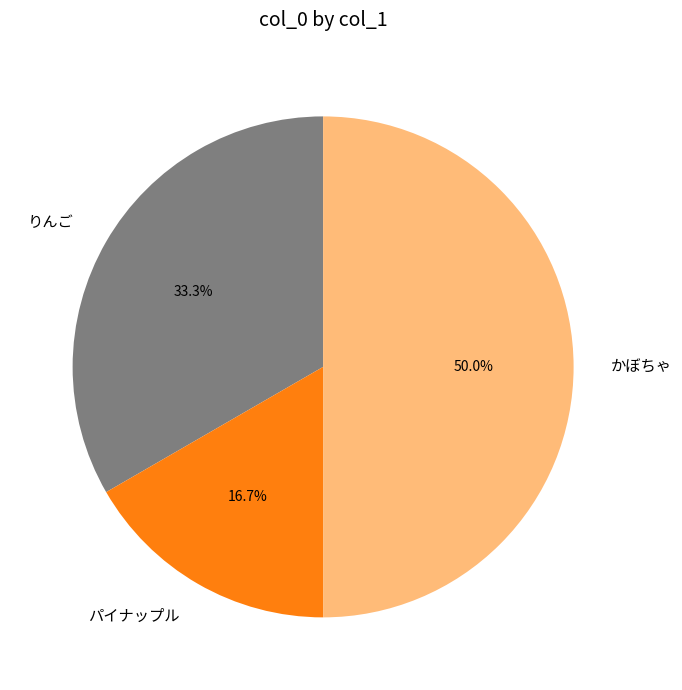

To the nearest percent, what is the average slice percentage?

33%